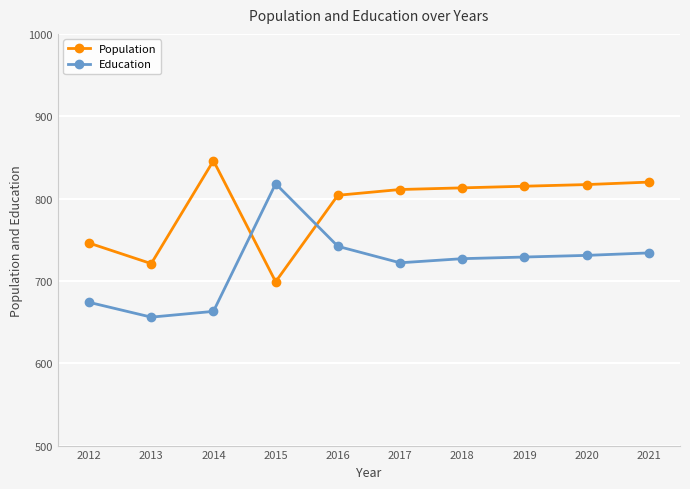

At which category does Education reach its first local valley?

2013